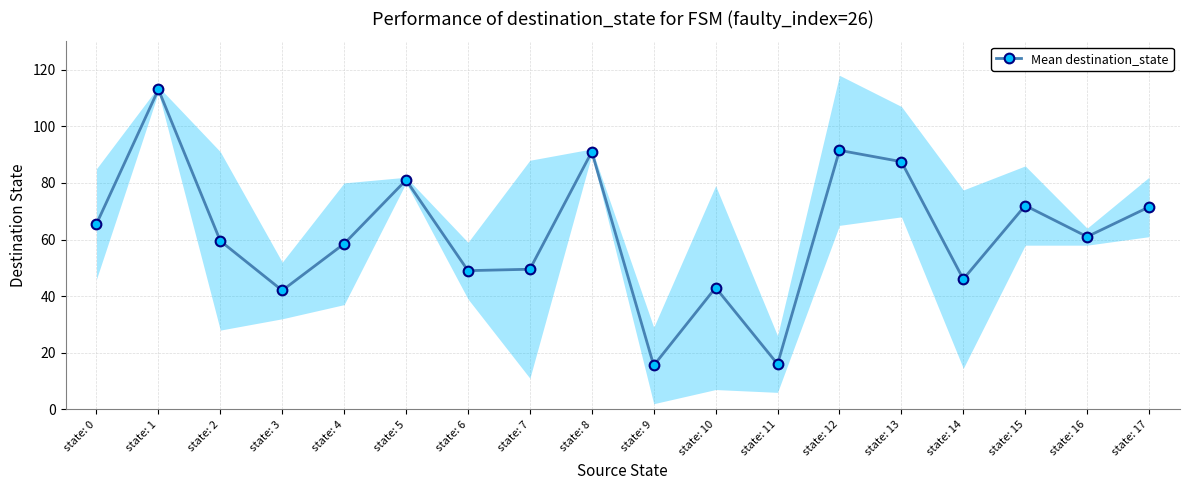

At which label is the value closest to 64?

state: 0